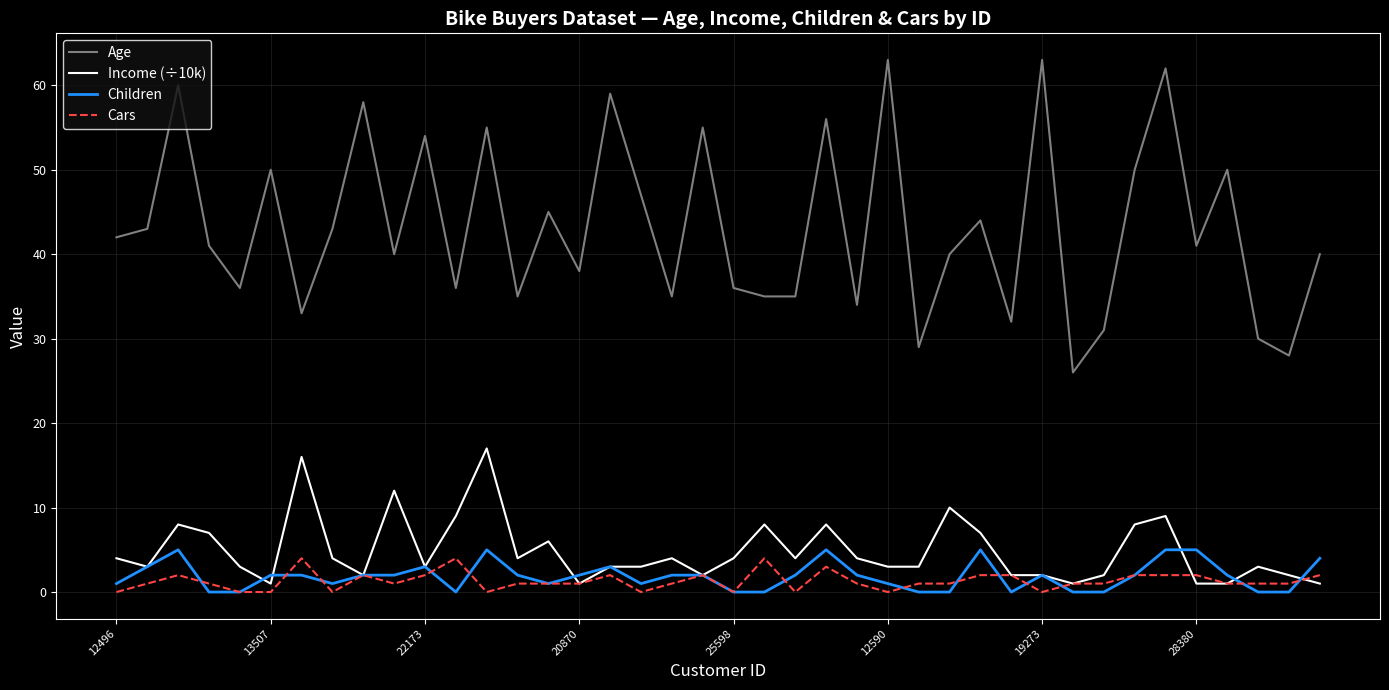

Which series has the largest range (max minus min)?

Age